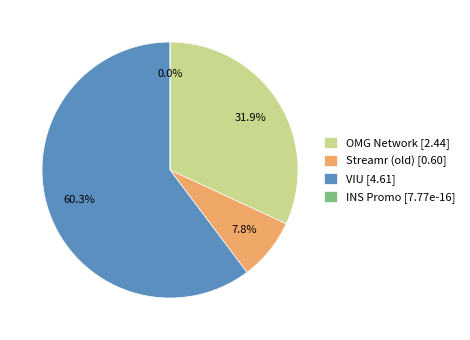

To the nearest percent, what portion does Streamr (old) represent?

8%